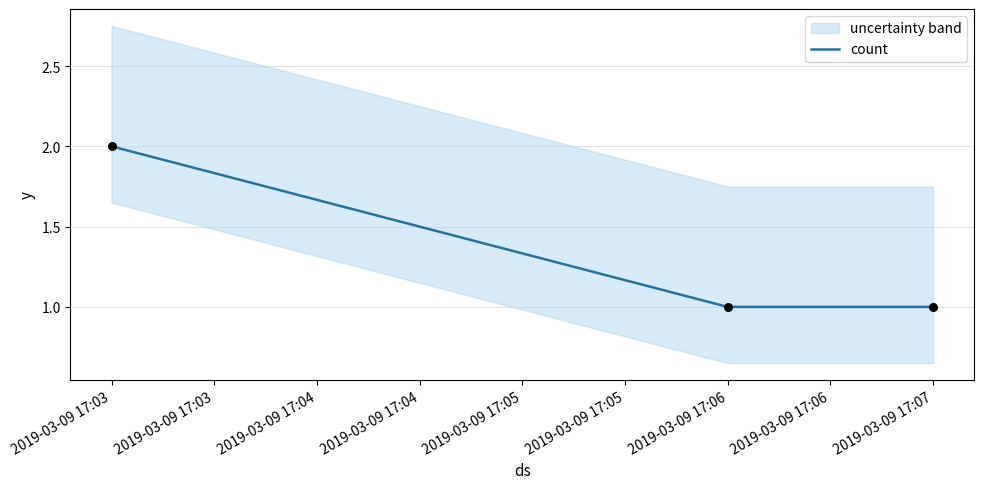

Is it true that count equals 1 at 2019-03-09 17:03?

False